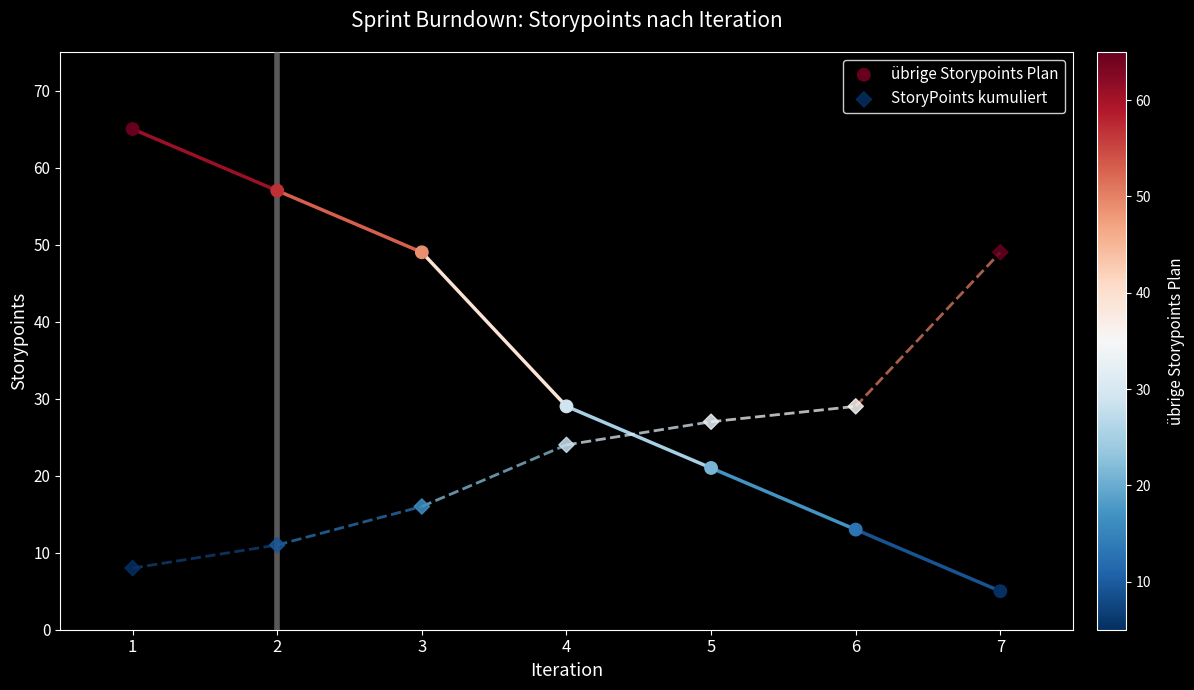

Which series has the widest spread of Y values?

übrige Storypoints Plan